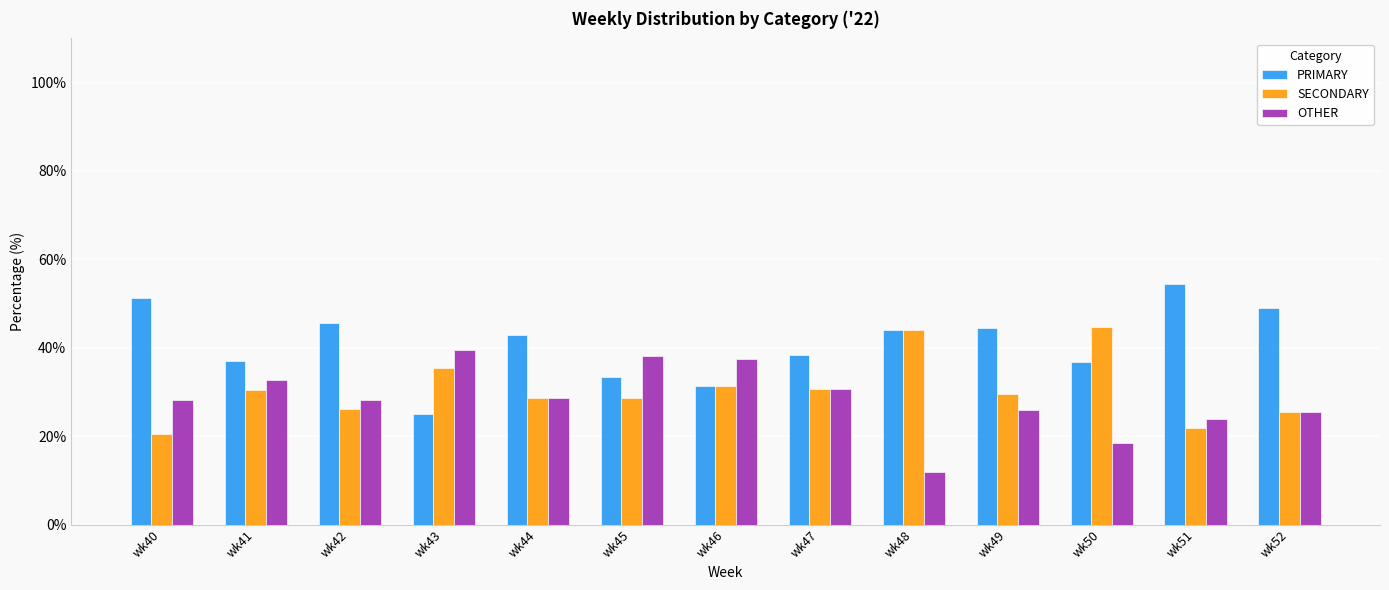

Which series changed the most between wk46 and wk50?

OTHER